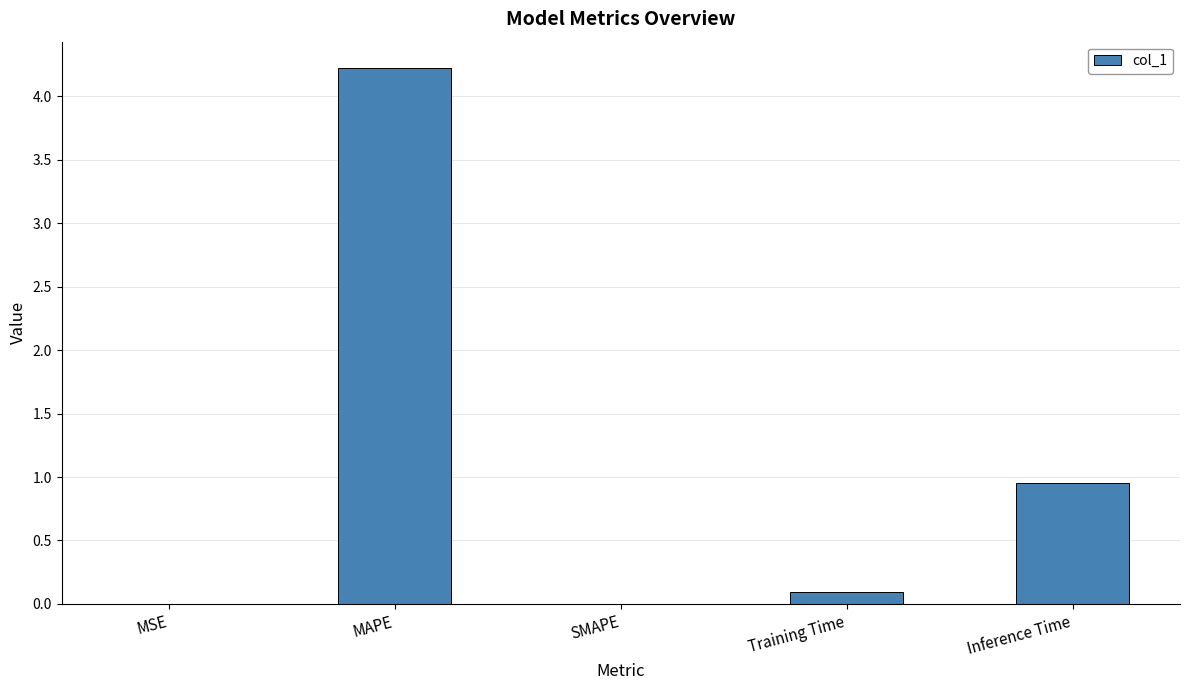

What is the maximum value shown in the chart?

4.2